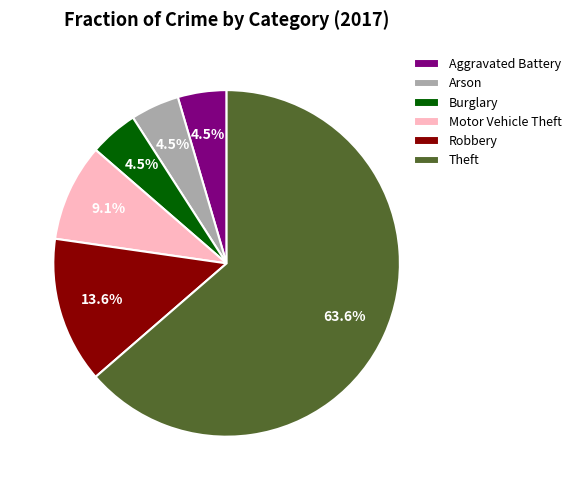

Approximately how many times larger is the value at Aggravated Battery compared to Robbery?

0.3